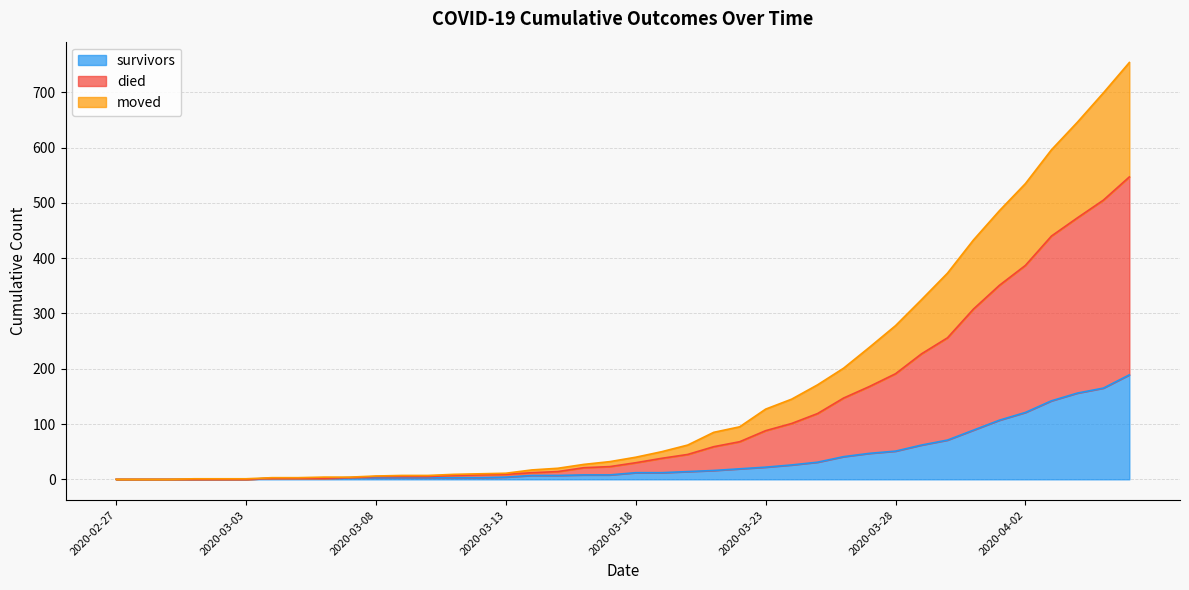

List the series in order of their overall mean, highest first.

died, moved, survivors